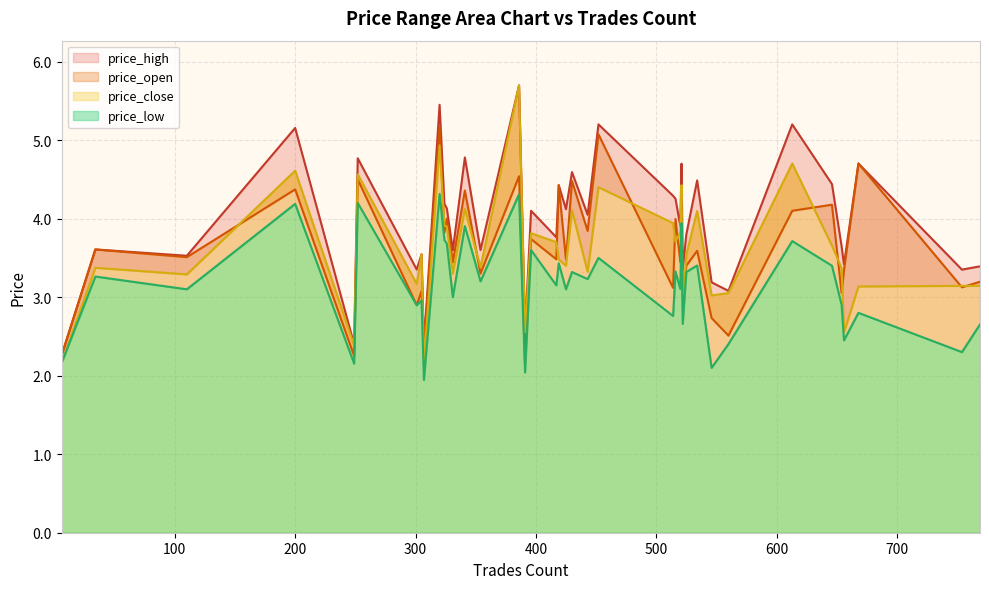

True or false: price_close and price_low intersect in this chart.

False